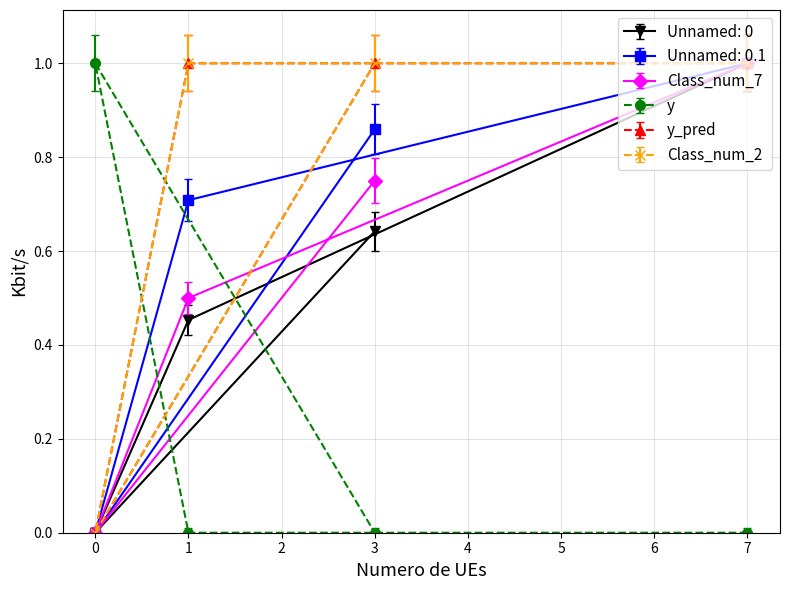

What is the difference between the maximum and minimum values in the y series?

1.0